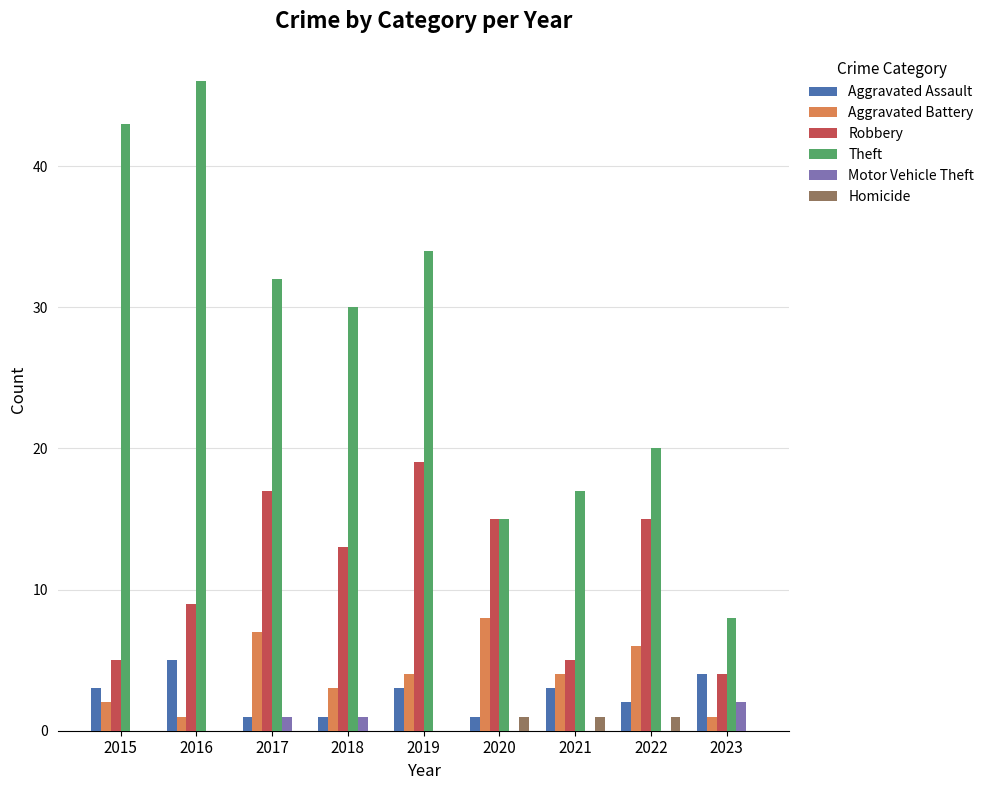

Is the value of Theft at 2018 greater than the value of Motor Vehicle Theft at 2022?

Yes